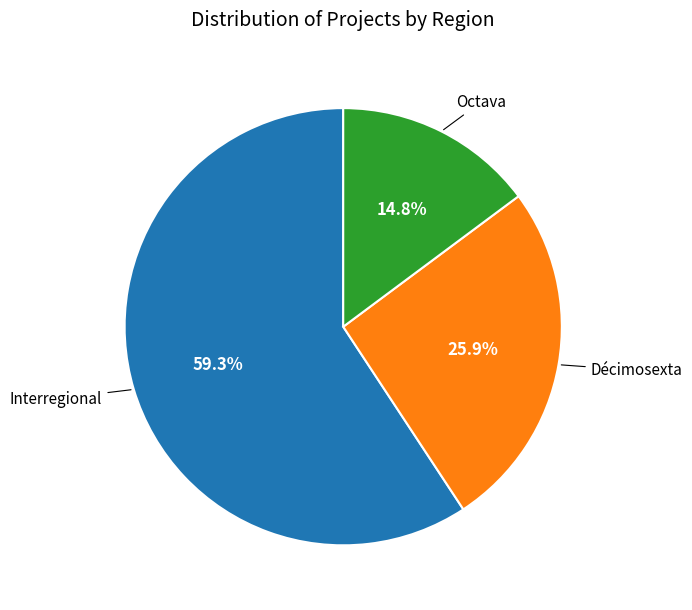

To the nearest percent, what is the difference between the largest and smallest slice percentages?

44%